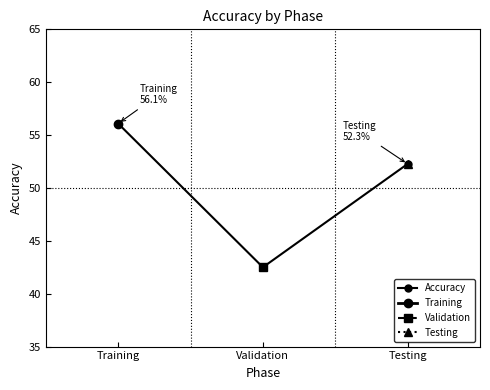

How many data points does each series have?

3